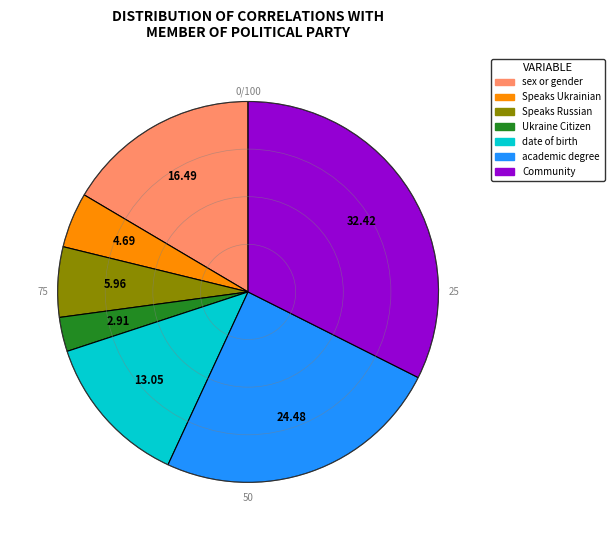

What is the largest slice in the pie chart?

Community